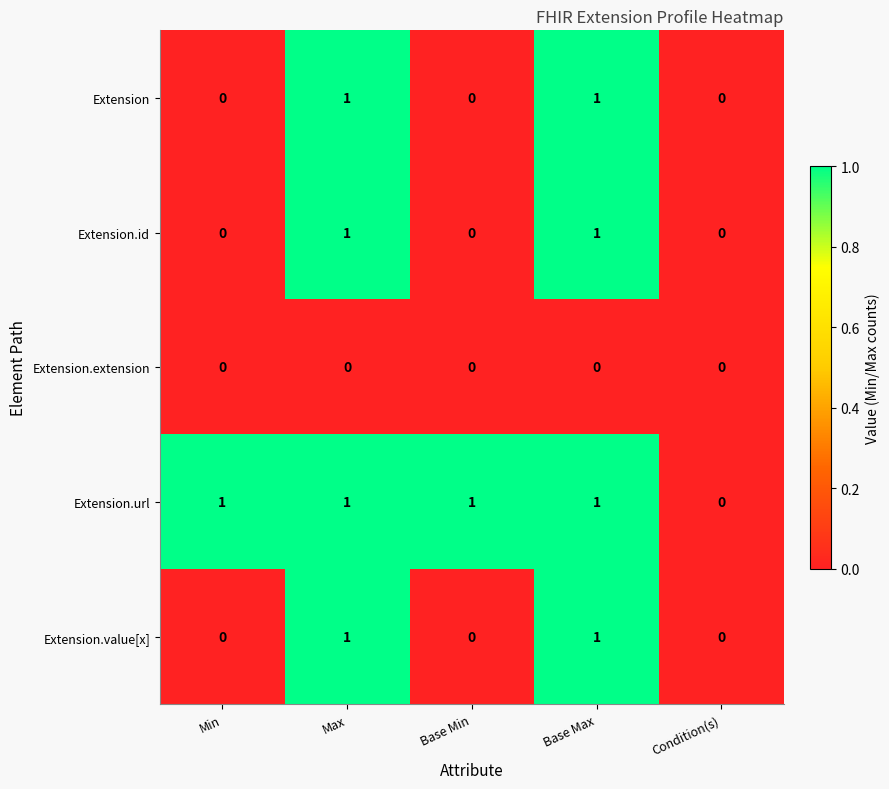

Is the value of Extension.url at Base Max greater than the value of Extension.id at Base Min?

Yes